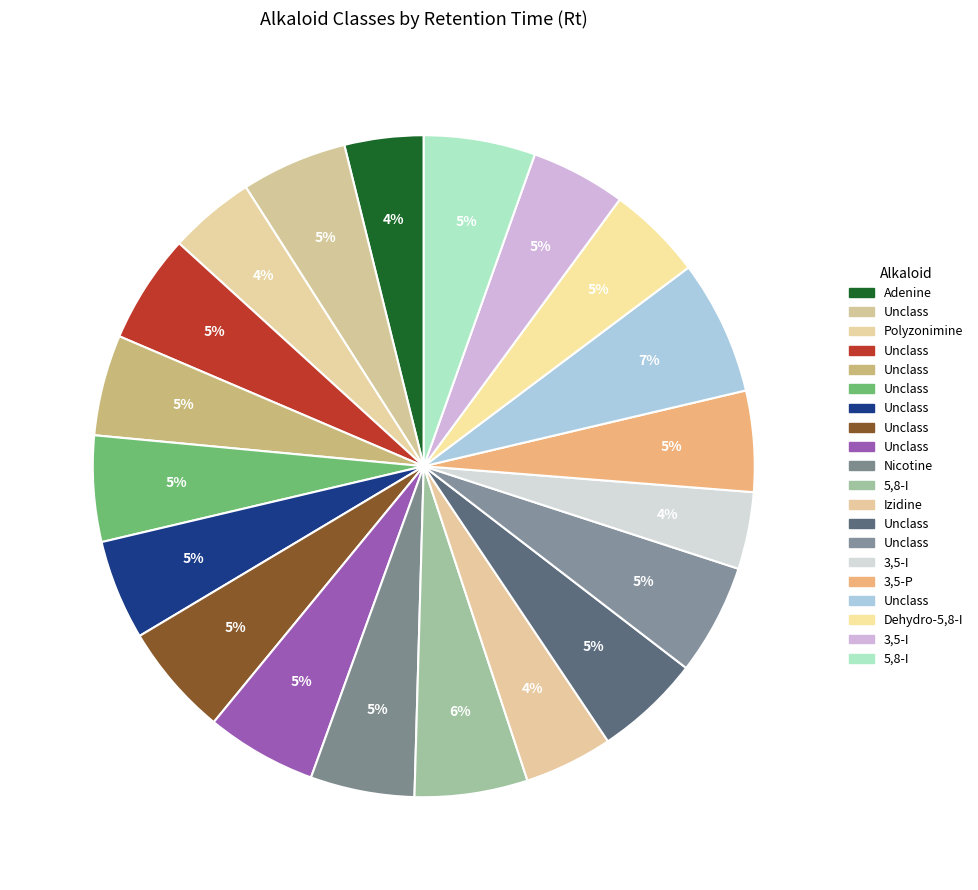

Count the number of slices in the pie.

20